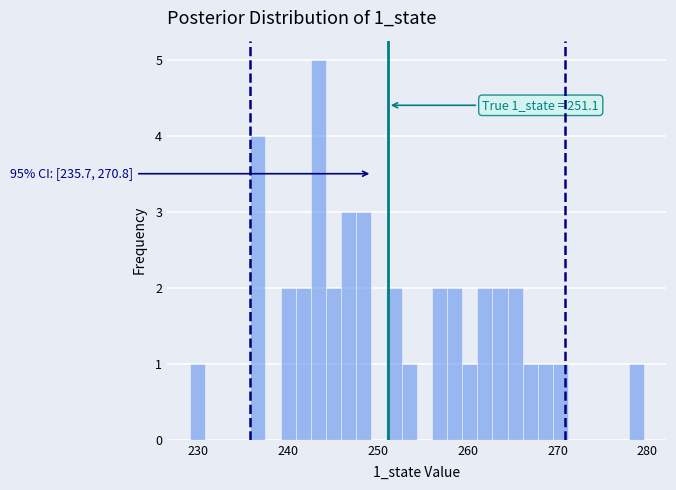

Around what value on the x-axis is the tallest bar? Give the approximate position of its centre, as read against the axis.

243